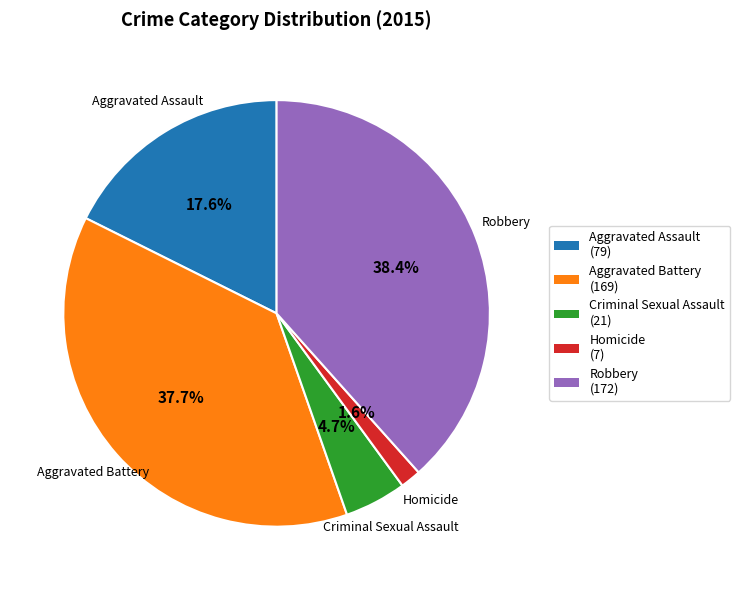

Between Aggravated Battery and Aggravated Assault, which is larger?

Aggravated Battery